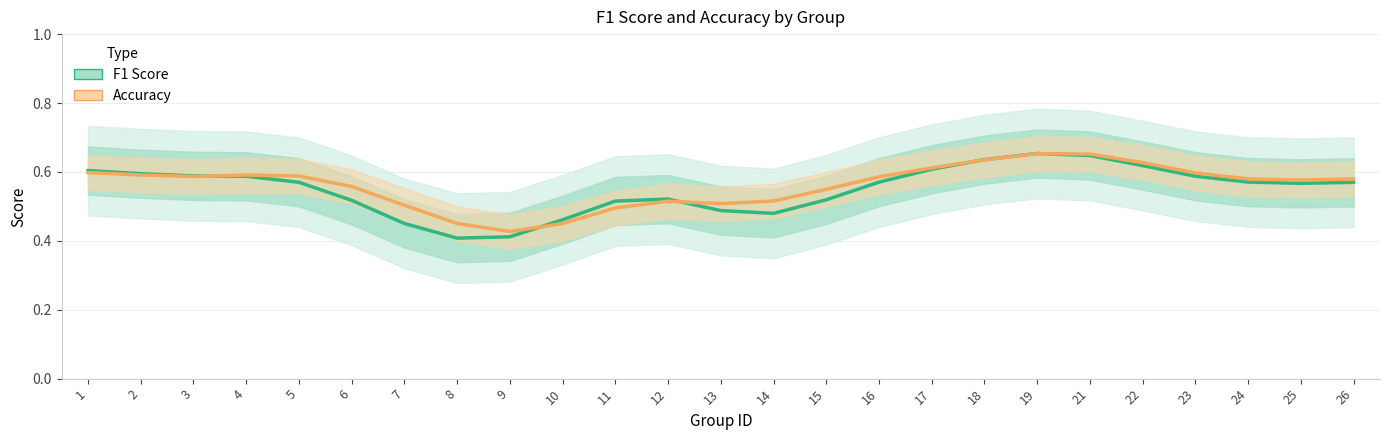

Reading left to right, what are all the values shown in this chart?

f1: 0.6	0.6	0.6	0.6	0.6	0.5	0.5	0.4	0.4	0.5	0.5	0.5	0.5	0.5	0.5	0.6	0.6	0.6	0.7	0.6	0.6	0.6	0.6	0.6	0.6
accuracy: 0.6	0.6	0.6	0.6	0.6	0.6	0.5	0.5	0.4	0.5	0.5	0.5	0.5	0.5	0.5	0.6	0.6	0.6	0.7	0.7	0.6	0.6	0.6	0.6	0.6